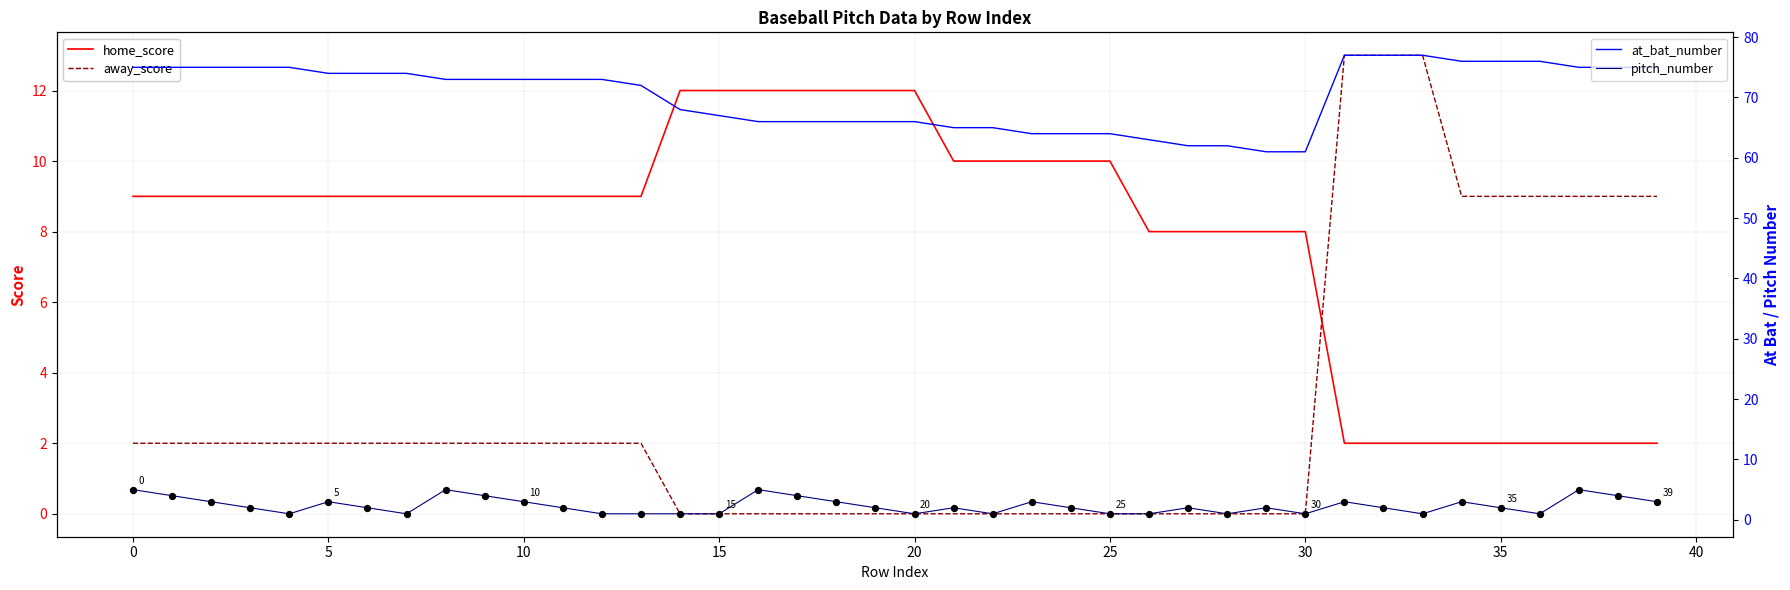

At which category is the sum across all series the highest?

31